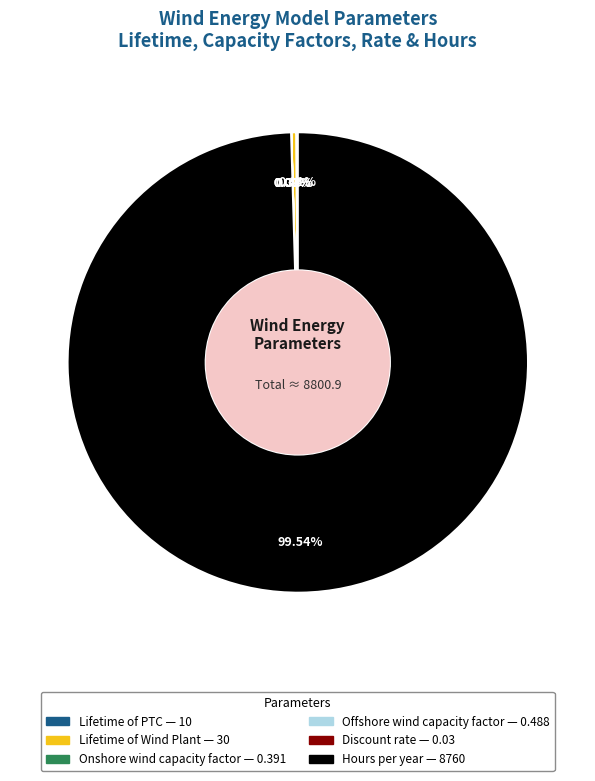

What portion of the pie excludes Hours per year?

0.5%